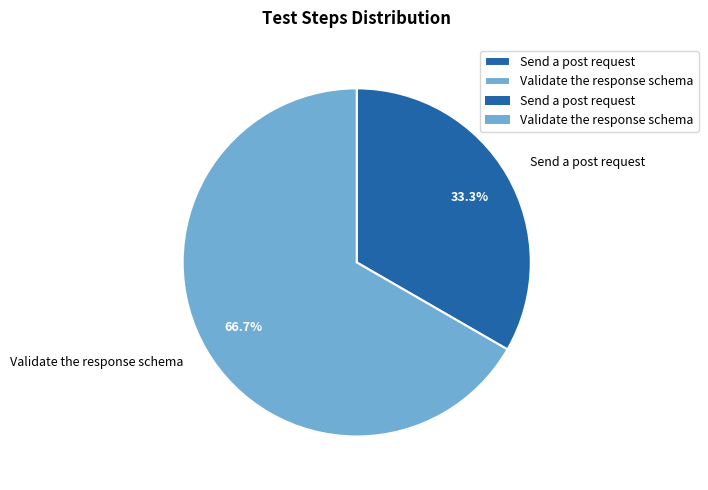

Does Send a post request account for over 50% of the chart?

No